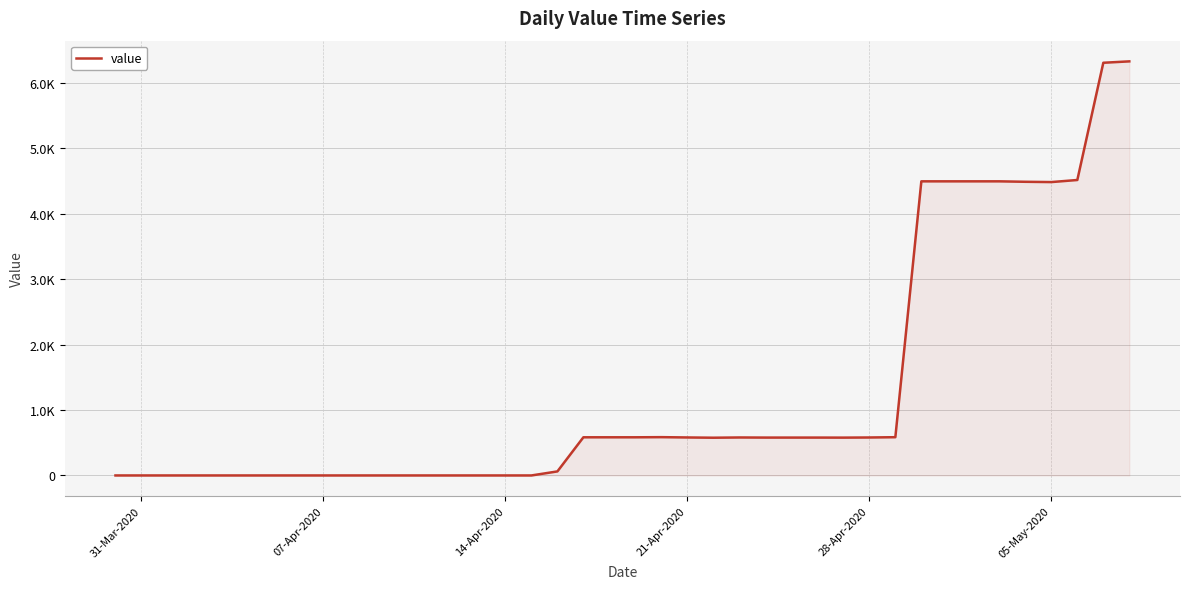

How many points are higher than both their immediate neighbors (excluding endpoints)?

2